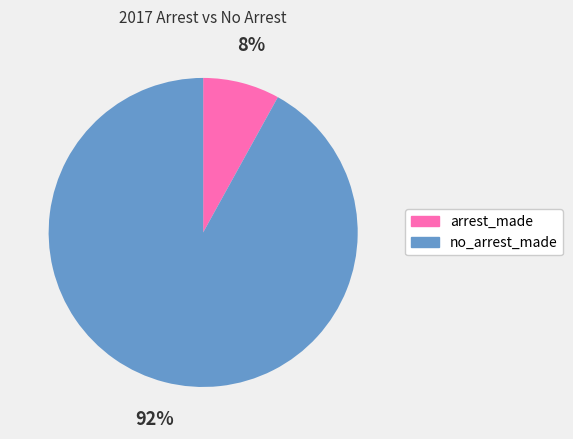

Approximately how many times larger is the value at no_arrest_made compared to arrest_made?

11.5